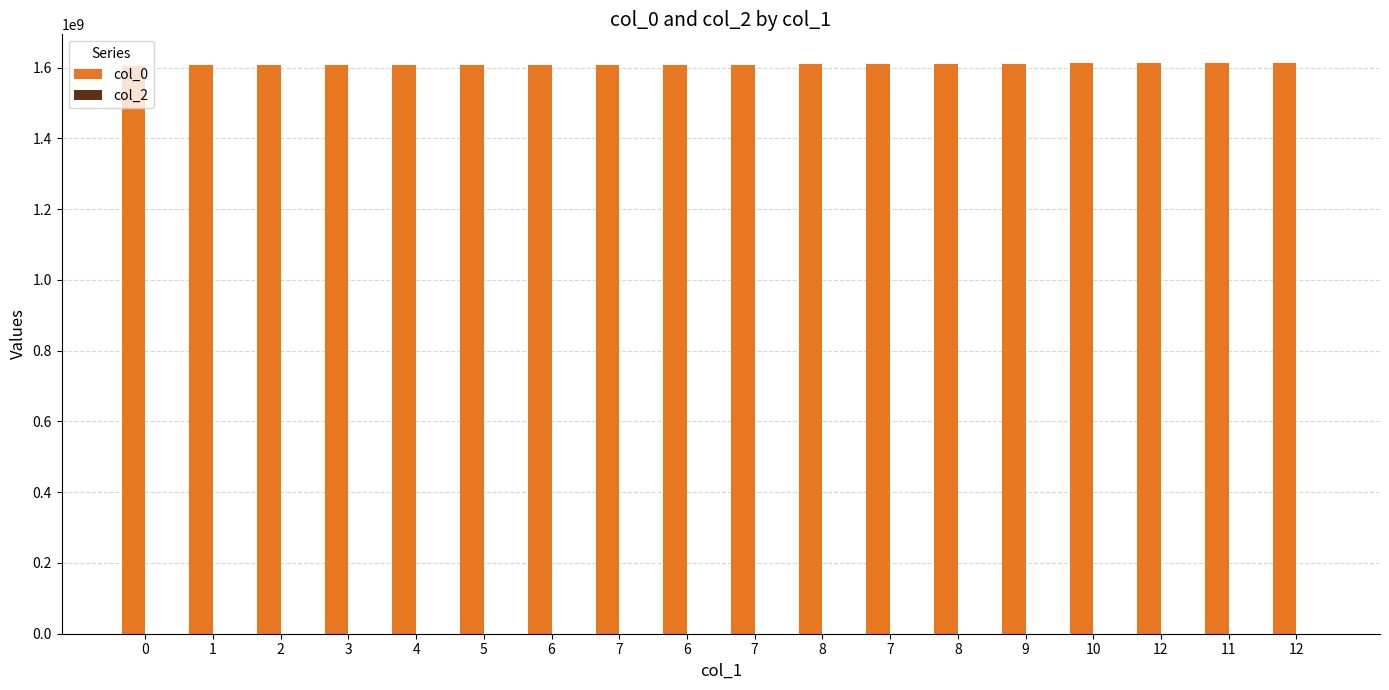

What is the label of the 6th bar from the left?

5